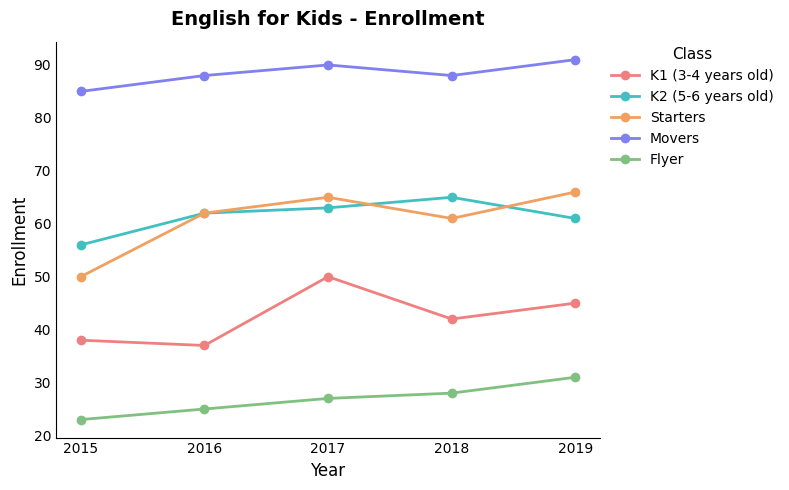

True or false: Flyer has more than 1 points higher than both neighbors.

False